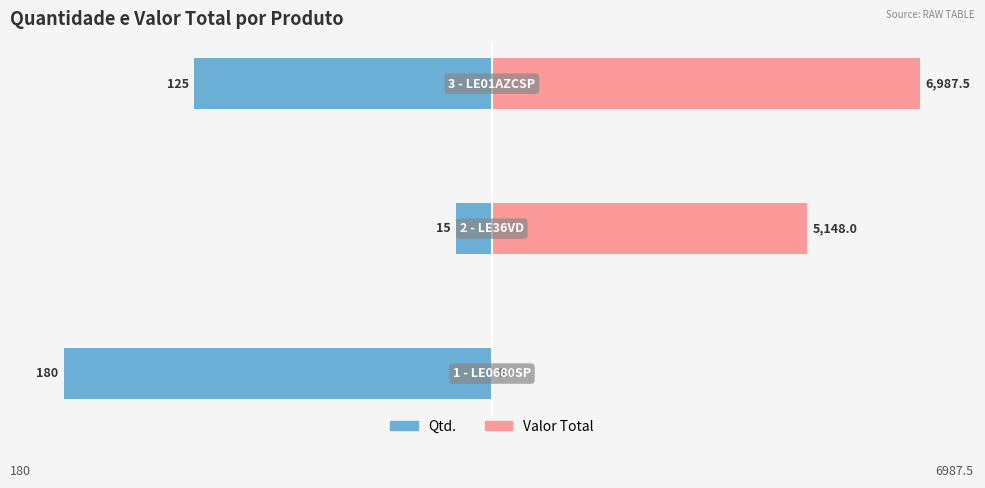

Are the bars horizontal?

Yes